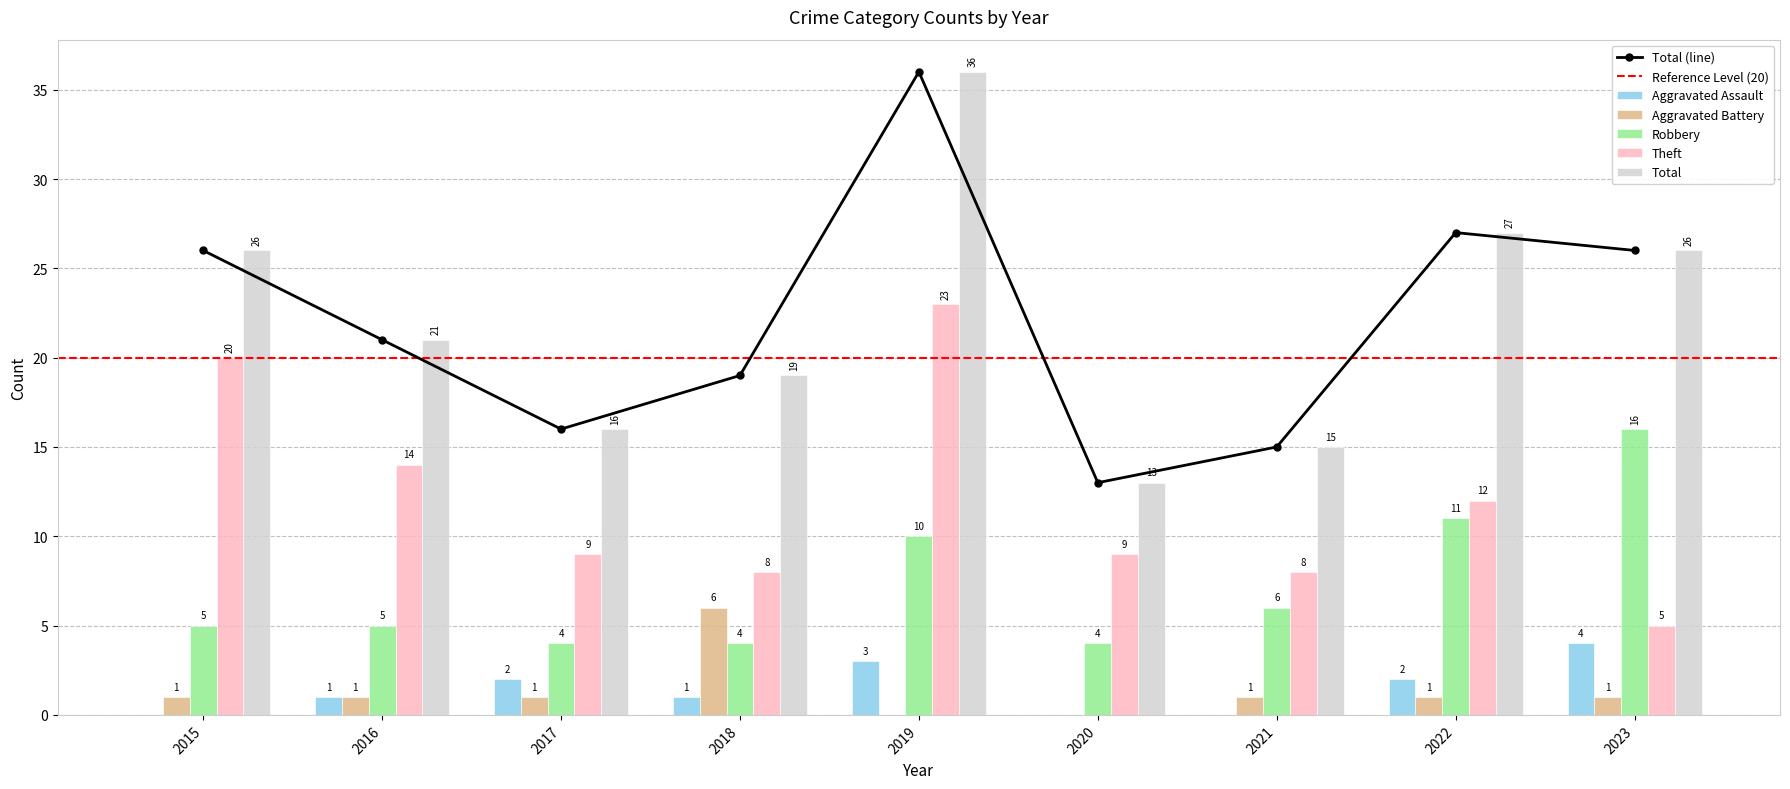

How many bars are there in each group?

5